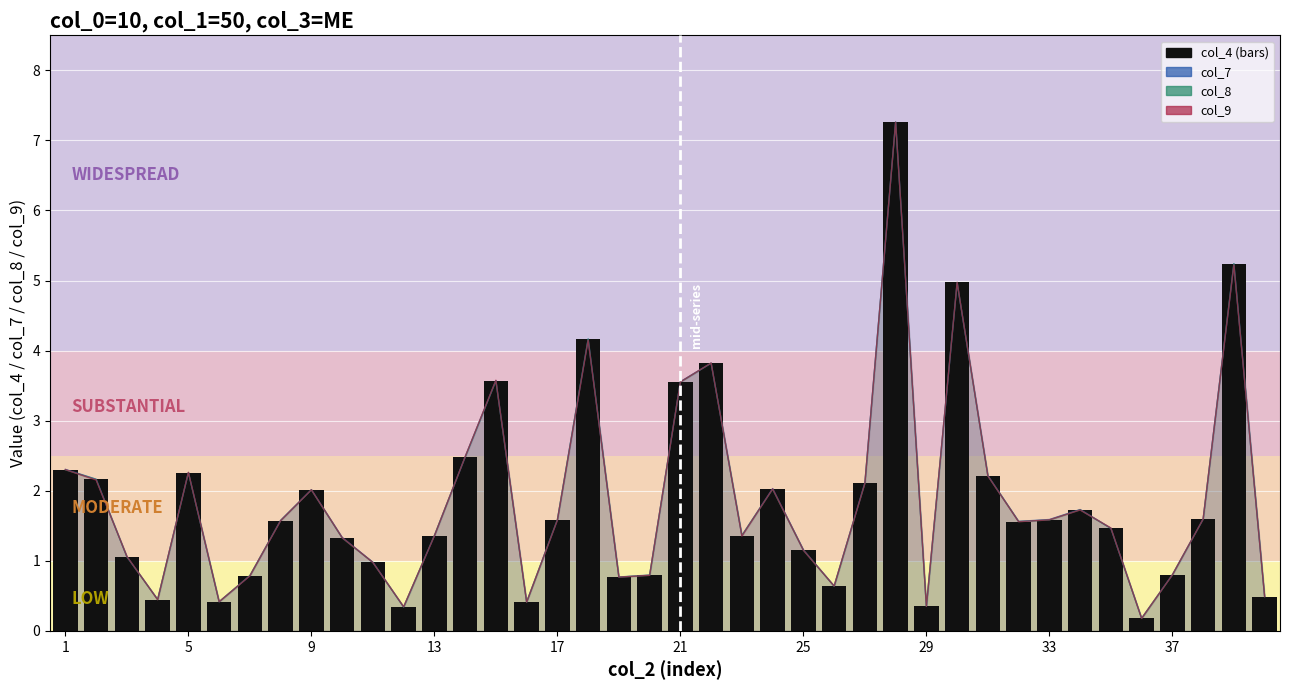

What is the difference between the maximum and minimum values?

7.1